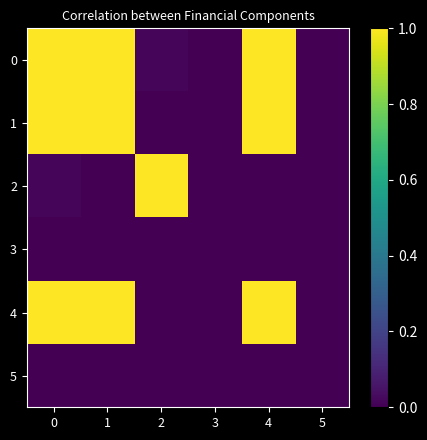

At how many categories does at least one series exceed 0?

4